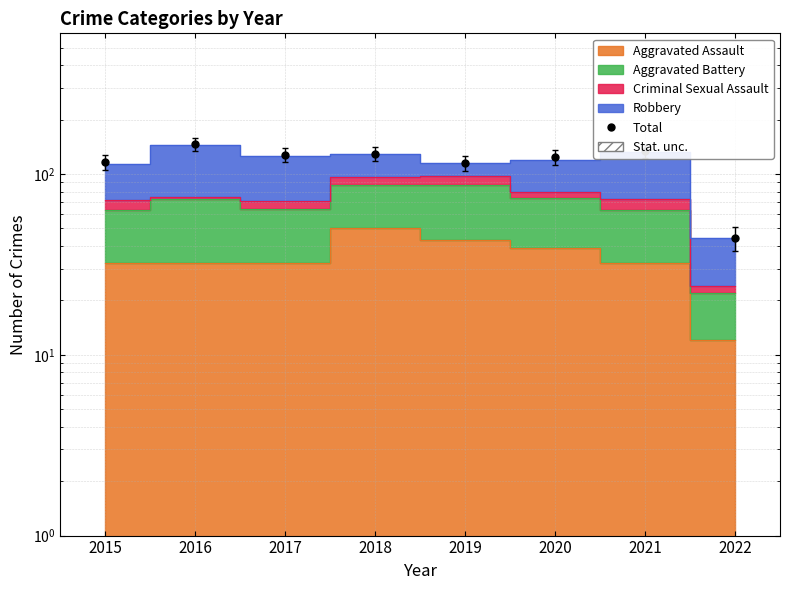

The chart shows a value of 146 at 2016. True or false?

True